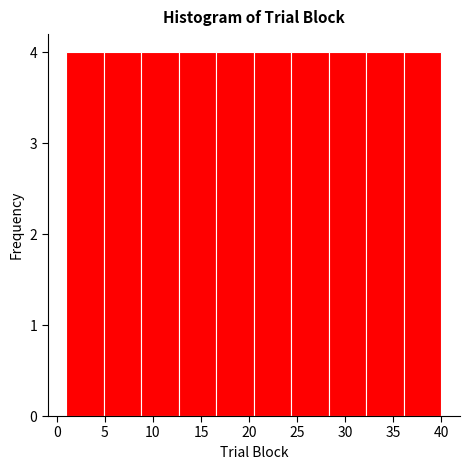

Reading left to right, list every bar in this chart as the range it spans on the x-axis followed by its height. Neither the bar edges nor the heights are printed on the chart, so give them approximately, as read against the axes.

1.0 to 4.9: 4
4.9 to 8.8: 4
8.8 to 12.7: 4
12.7 to 16.6: 4
16.6 to 20.5: 4
20.5 to 24.4: 4
24.4 to 28.3: 4
28.3 to 32.2: 4
32.2 to 36.1: 4
36.1 to 40.0: 4